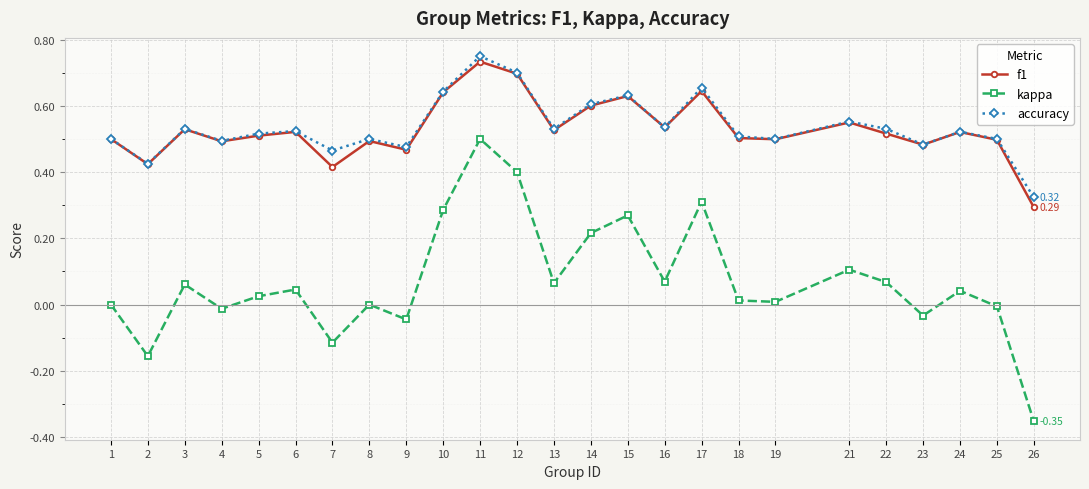

Which label corresponds to the smallest value in the chart?

26